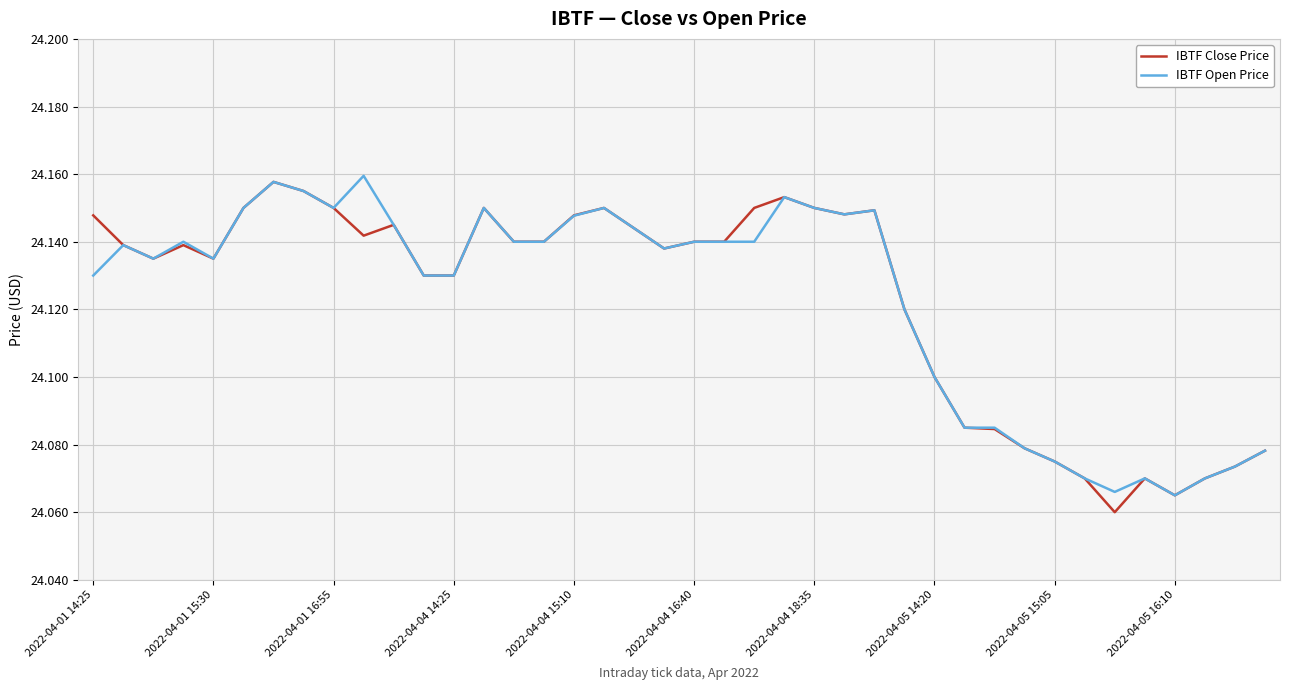

In IBTF Close Price, how many points are lower than both neighbors (excluding endpoints)?

7